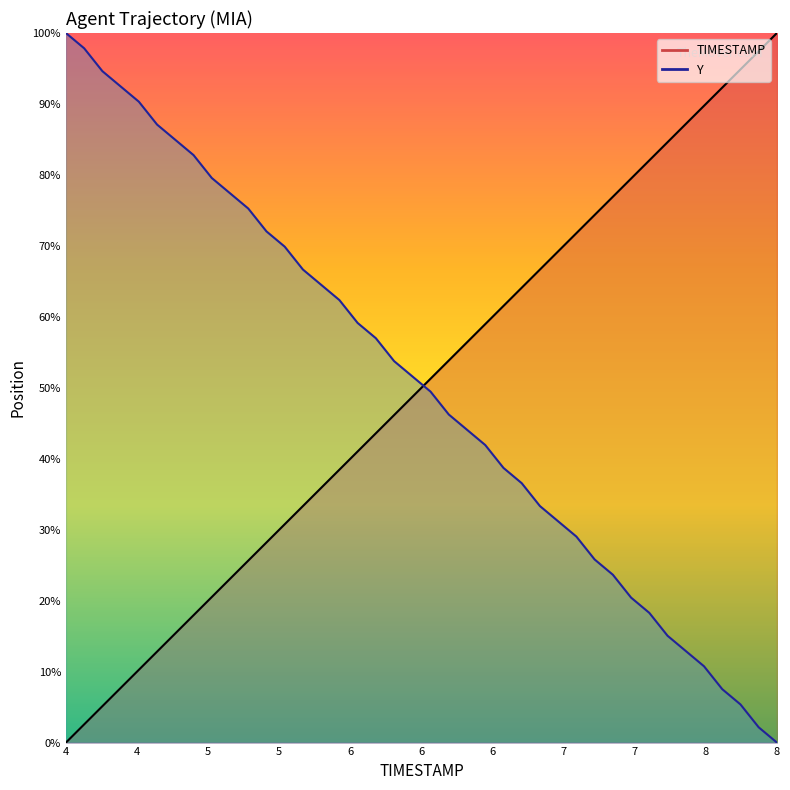

The Y series shows 122.3 at 5.1. True or false?

False